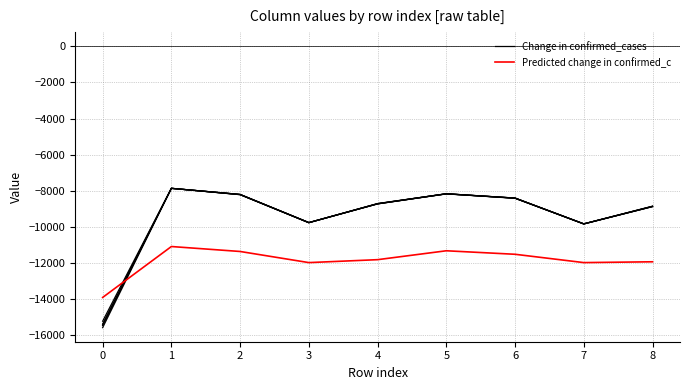

How many lines are shown in the chart?

6